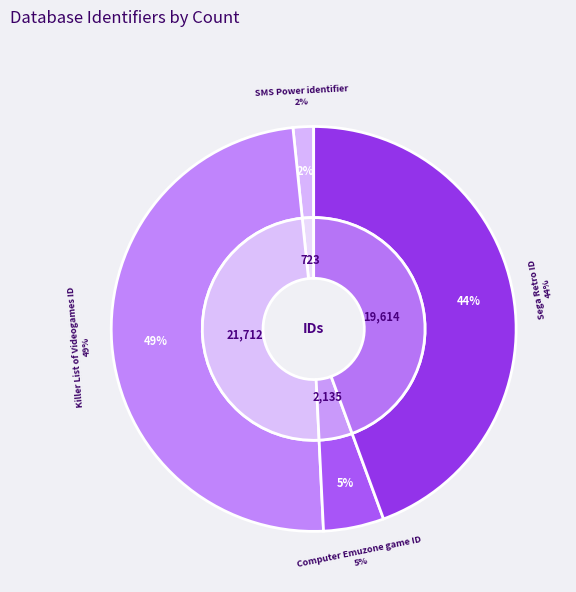

How many slices are in this pie chart?

4